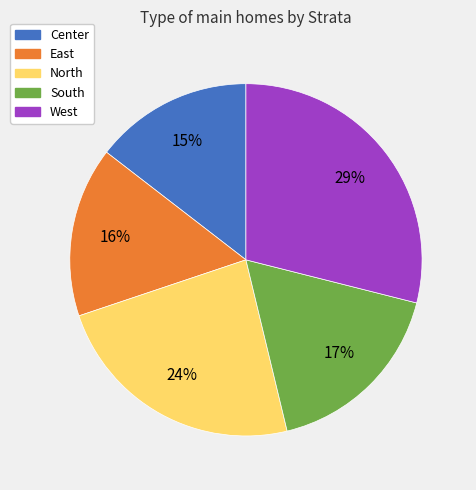

To the nearest percent, what percentage of the pie is East?

16%